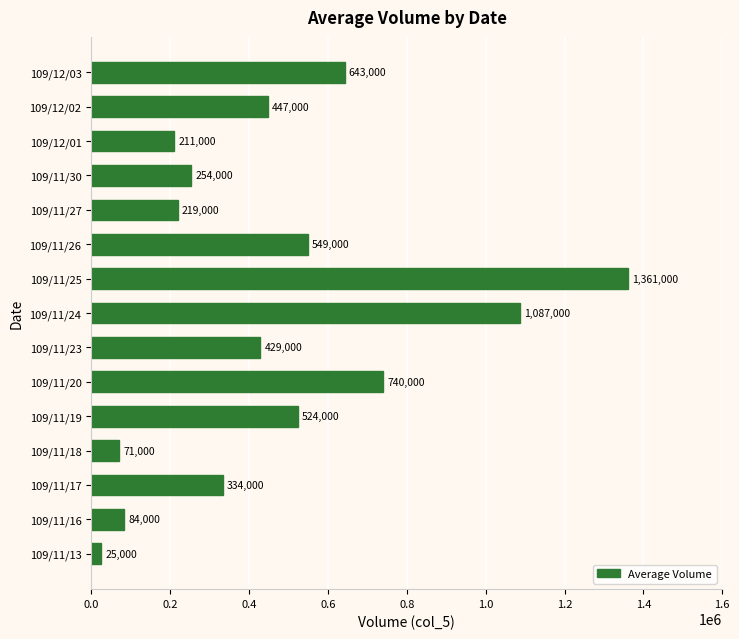

Between 109/11/16 and 109/11/30, which is larger?

109/11/30